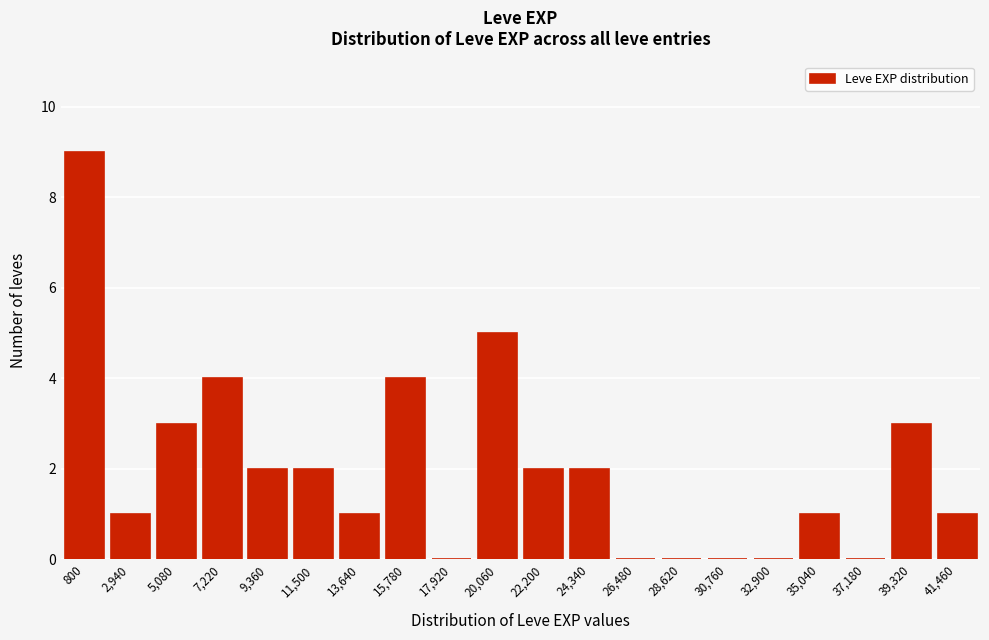

Reading left to right, transcribe all the data shown in this chart.

800=9	2,940=1	5,080=3	7,220=4	9,360=2	11,500=2	13,640=1	15,780=4	17,920=0	20,060=5	22,200=2	24,340=2	26,480=0	28,620=0	30,760=0	32,900=0	35,040=1	37,180=0	39,320=3	41,460=1